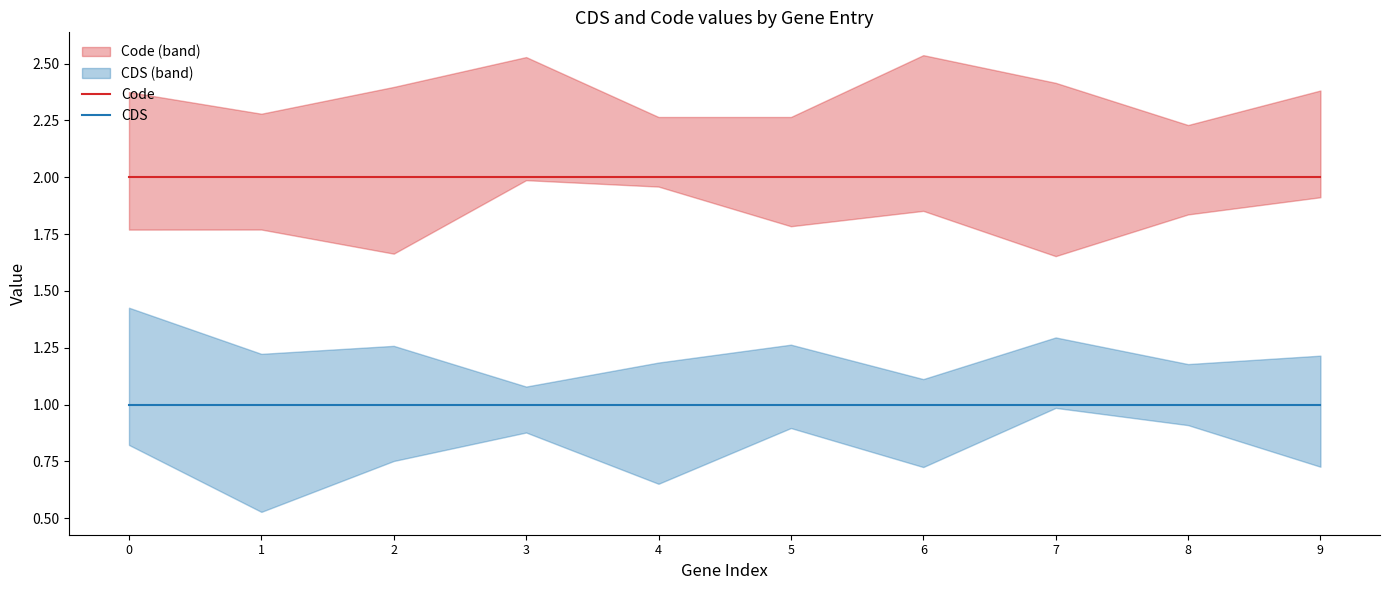

The CDS series shows 1 at 2. True or false?

True